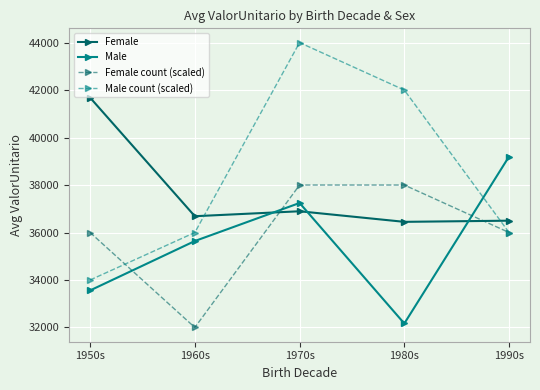

What is the value of the Female count (scaled) point at the 3rd from the left?

38000.0